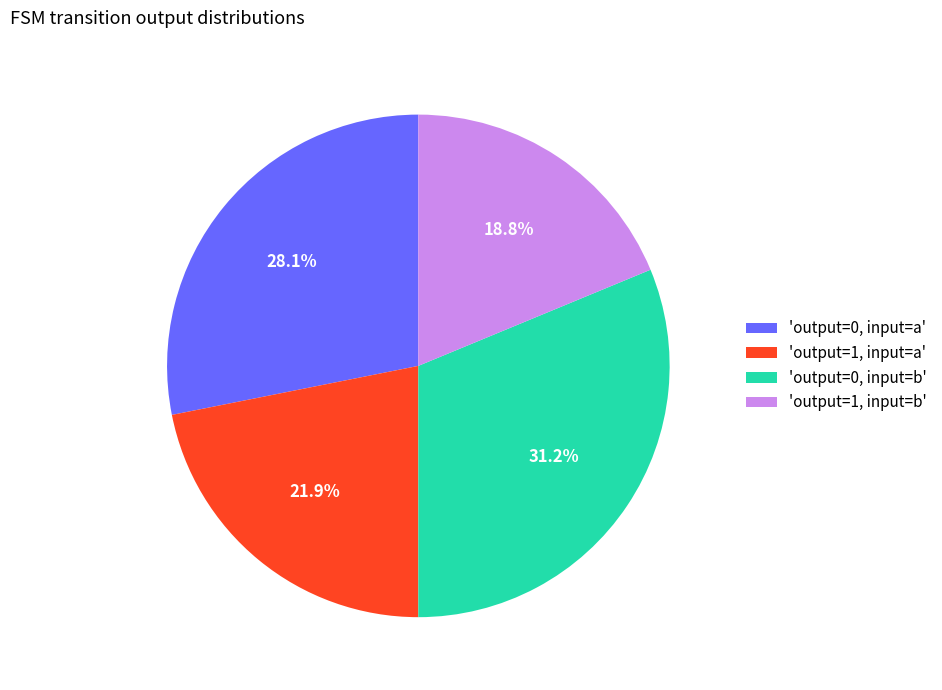

Does any single category account for the majority?

No